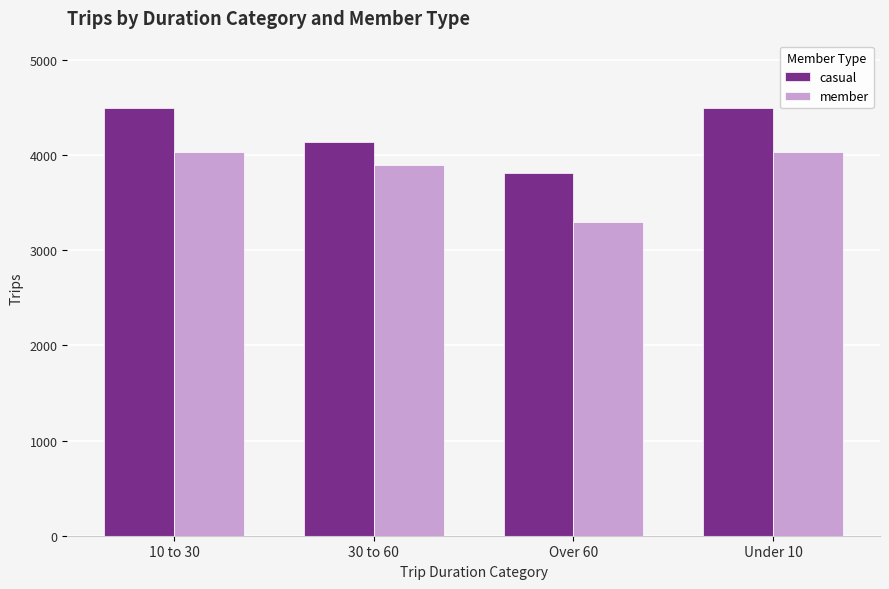

What position from the right is Under 10?

1